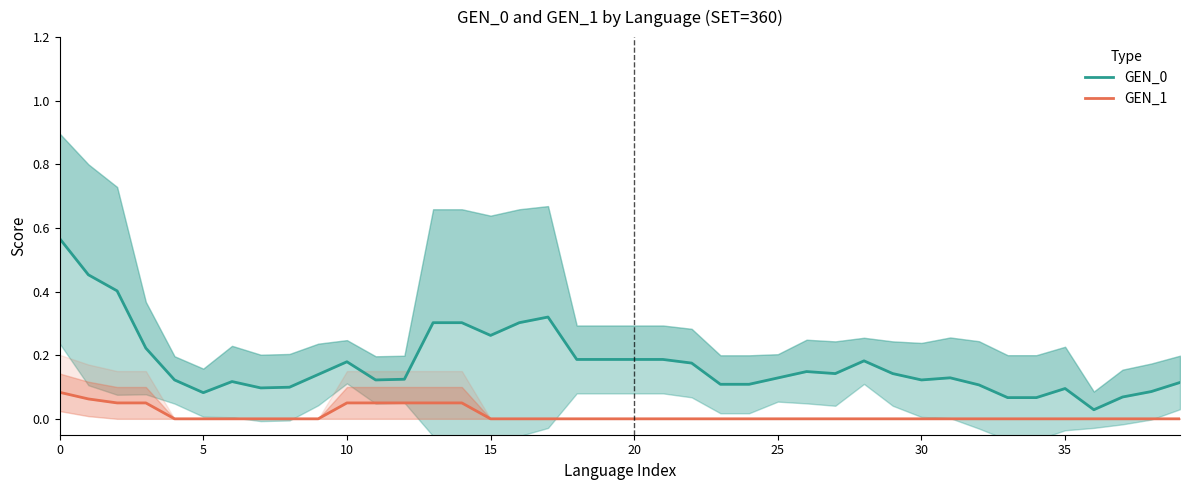

True or false: GEN_0 and GEN_1 cross at least once.

False